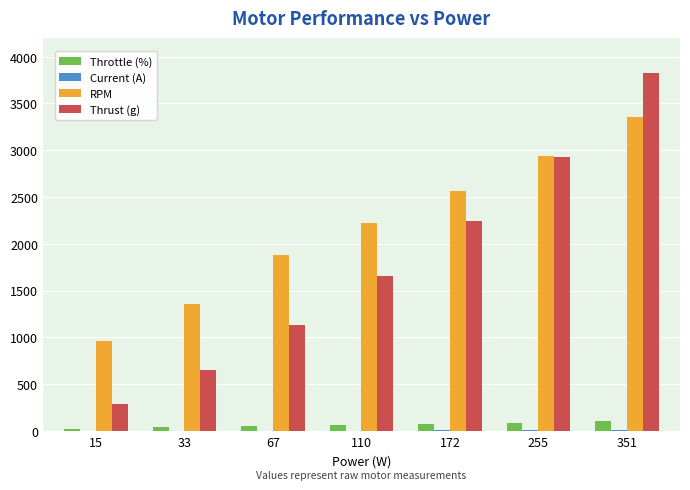

The value of Thrust (g) at 255 is 2930.0. True or false?

True